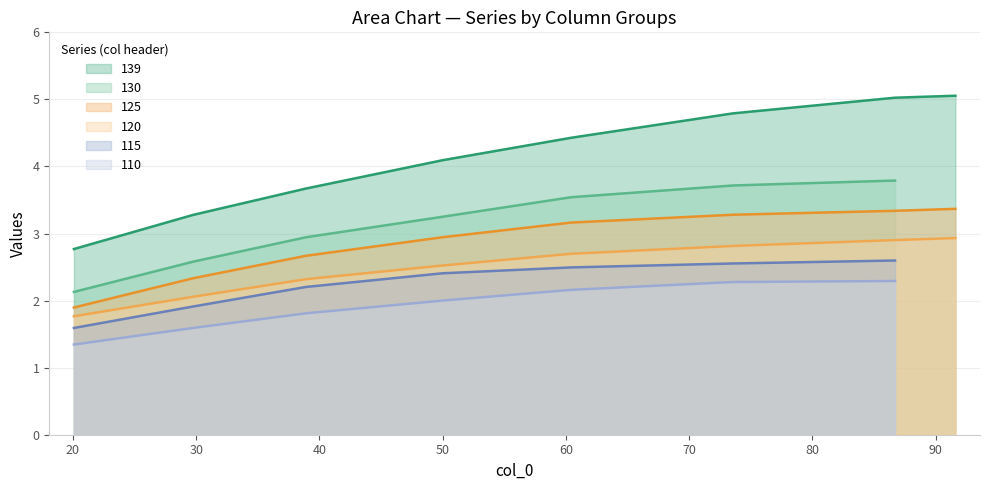

True or false: 125 and 139 intersect in this chart.

False